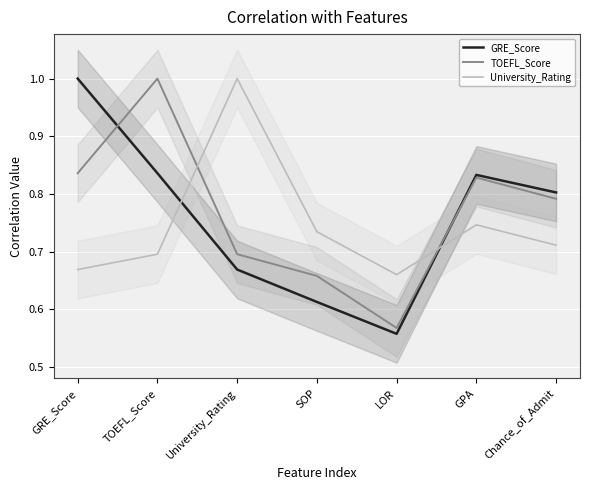

What are all the series names shown in the legend?

GRE_Score, TOEFL_Score, University_Rating